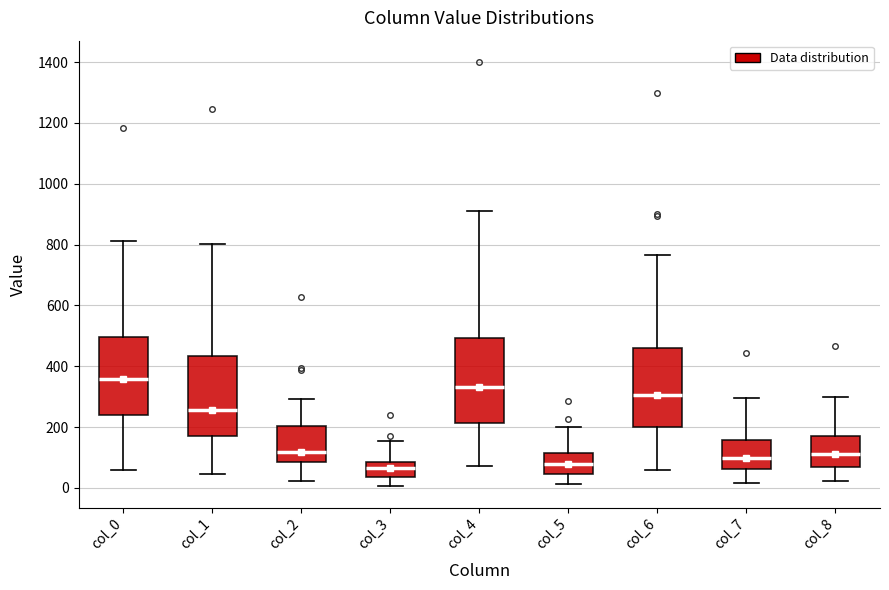

Where is the upper edge of the box for col_3 on the y-axis? The values are not printed on the chart, so give them approximately, as read against the axis.

80